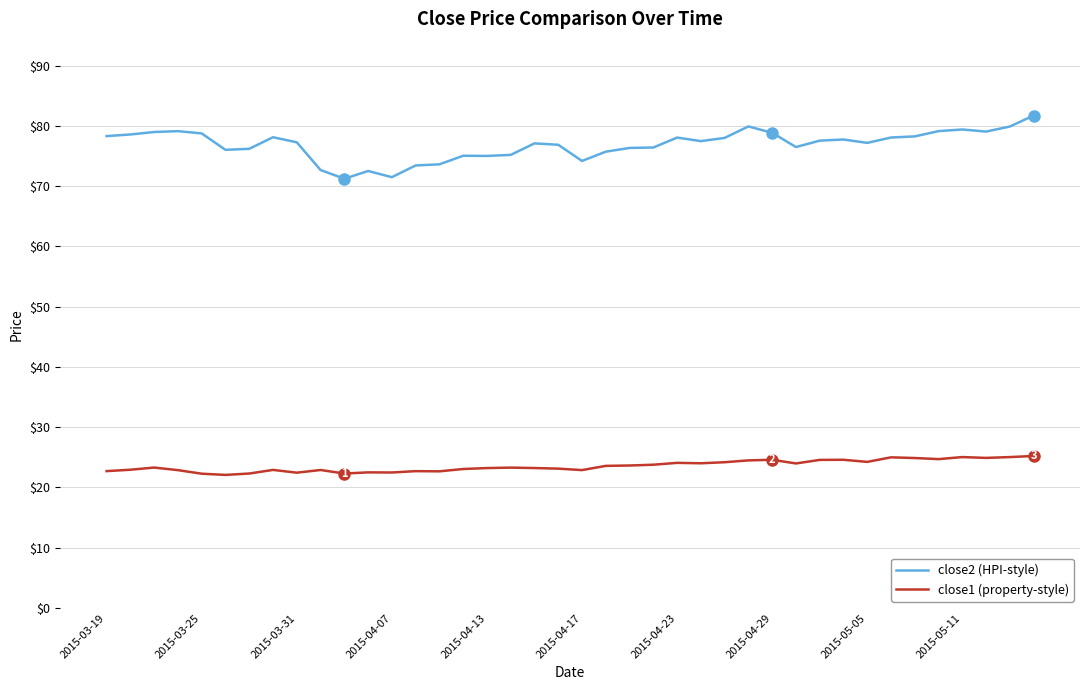

What are all the series names shown in the legend?

close2 (HPI-style), close1 (property-style)